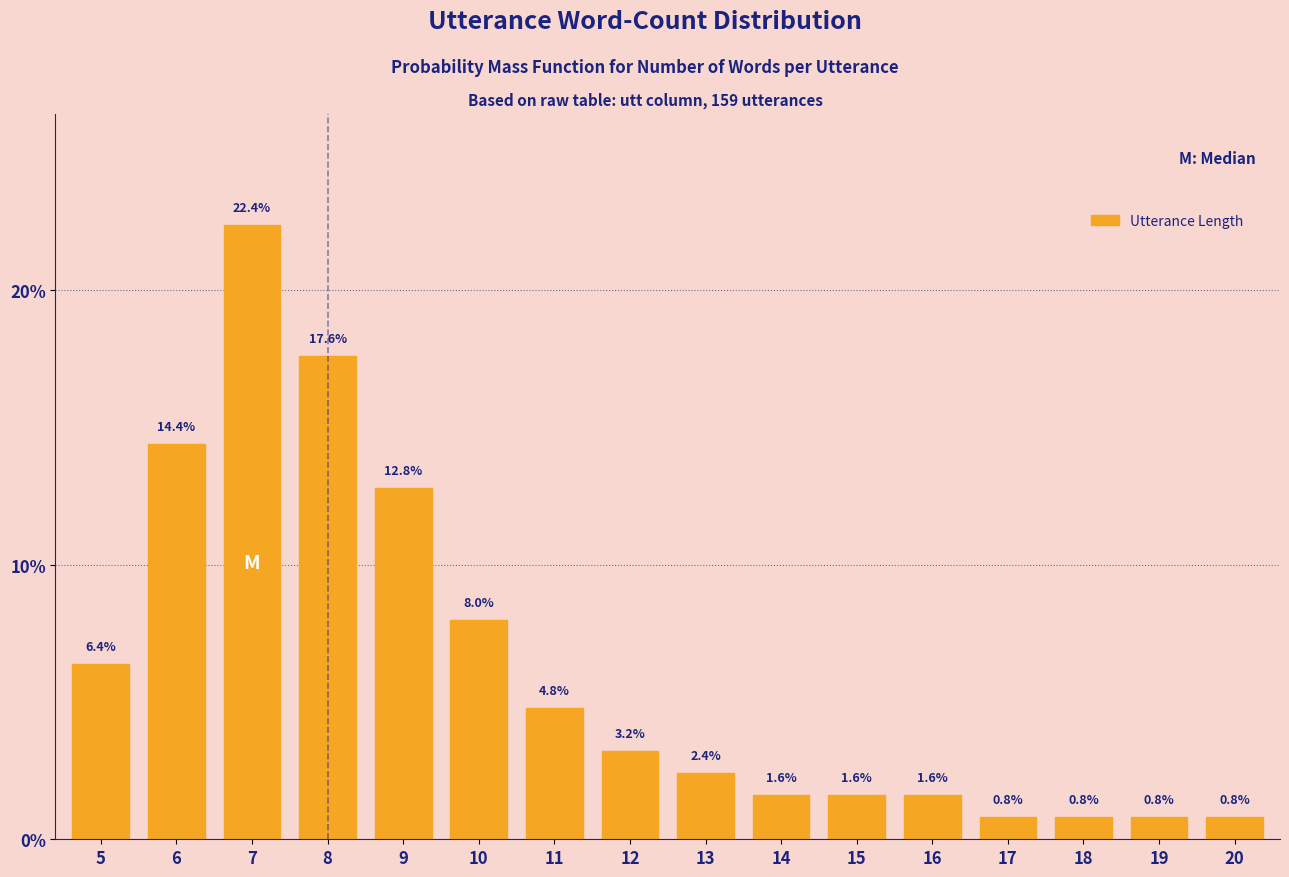

Reading right to left, what are all the values shown in this chart?

0.8	0.8	0.8	0.8	1.6	1.6	1.6	2.4	3.2	4.8	8.0	12.8	17.6	22.4	14.4	6.4